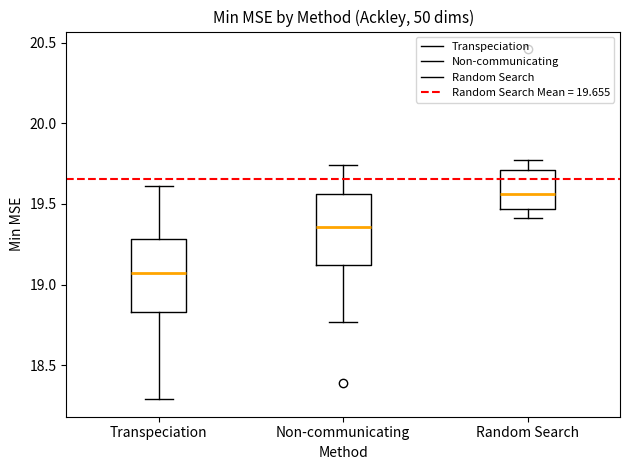

Reading left to right, read every box against the y-axis: the position of its median line, the range the box covers, and the ends of its whiskers. The values are not printed on the chart, so give them approximately, as read against the axis.

Transpeciation: median 19.05, box 18.85 to 19.30, whiskers 18.30 to 19.60
Non-communicating: median 19.35, box 19.10 to 19.55, whiskers 18.75 to 19.75
Random Search: median 19.55, box 19.45 to 19.70, whiskers 19.40 to 19.75